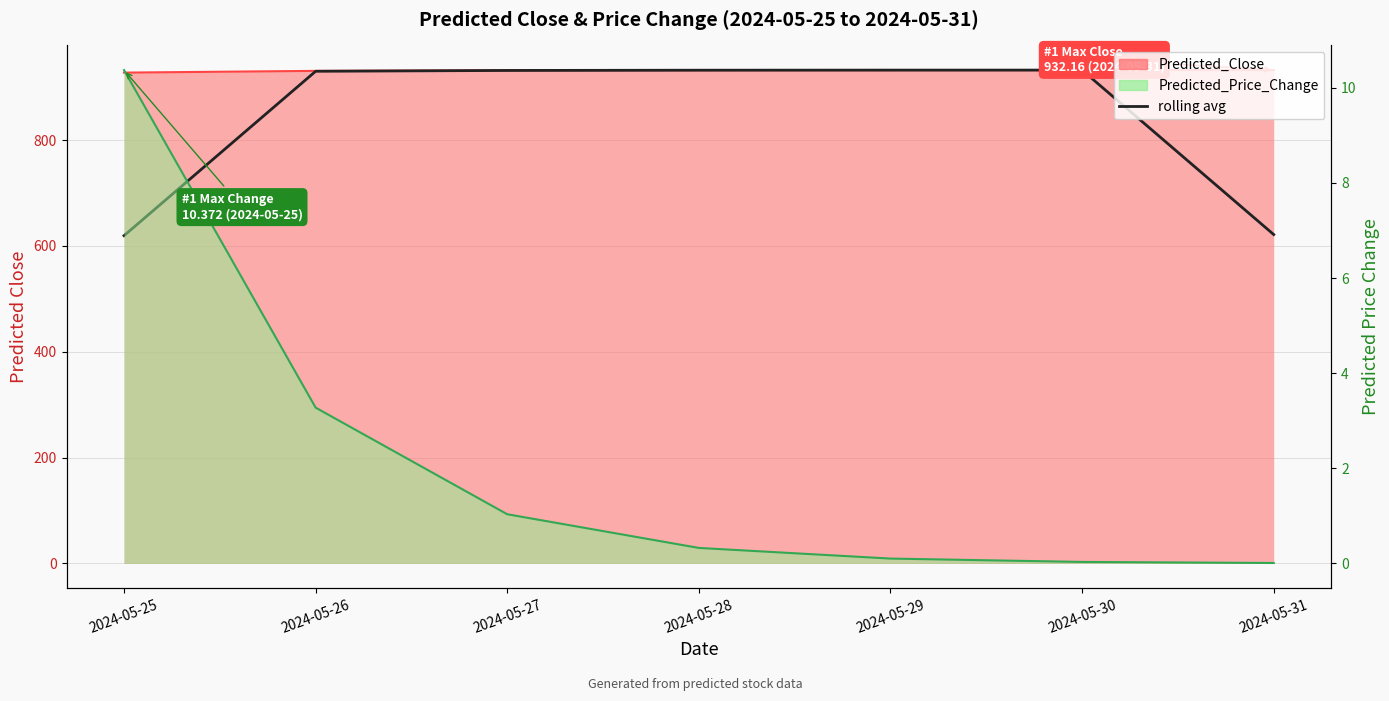

Which has a higher value, 2024-05-25 or 2024-05-31?

2024-05-31